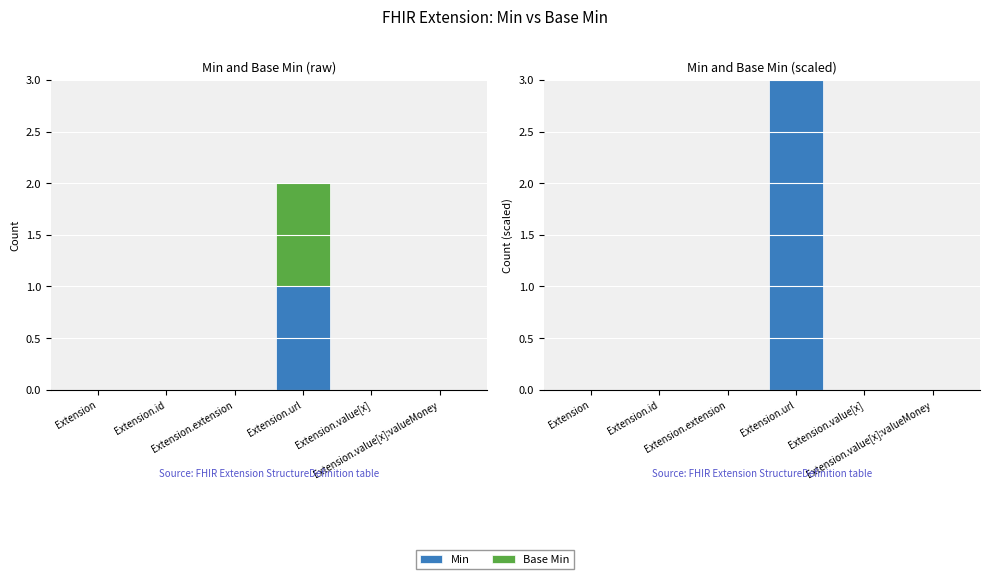

How many series are shown in this chart?

2